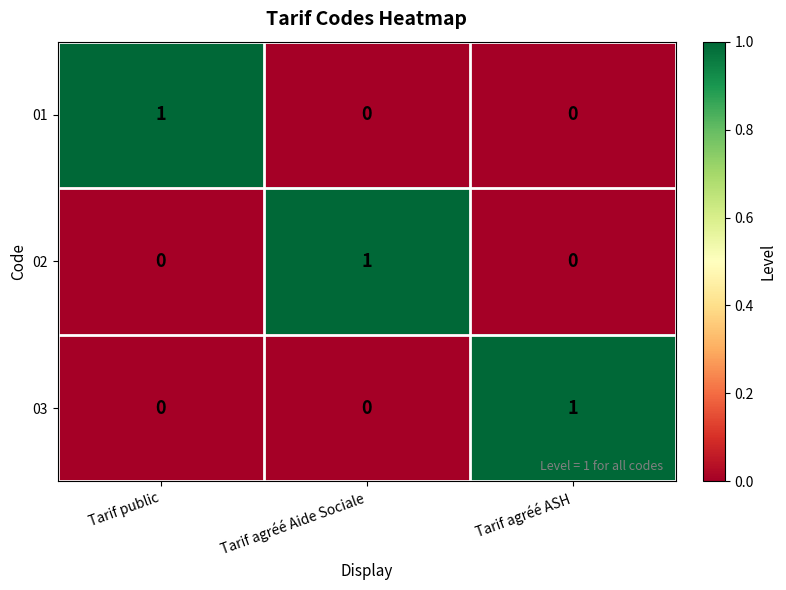

How many categories are shown in the chart?

3